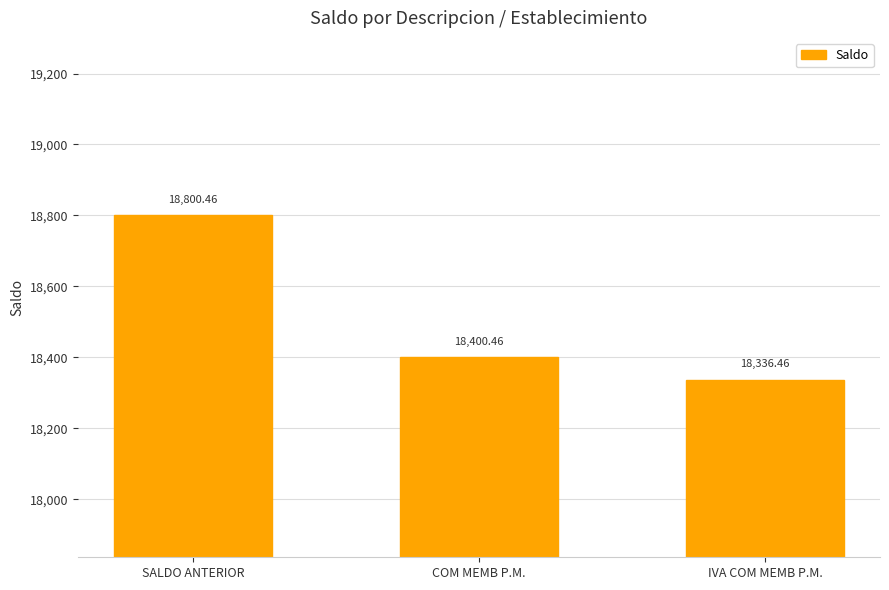

List the labels in order of value, largest first.

SALDO ANTERIOR, COM MEMB P.M., IVA COM MEMB P.M.